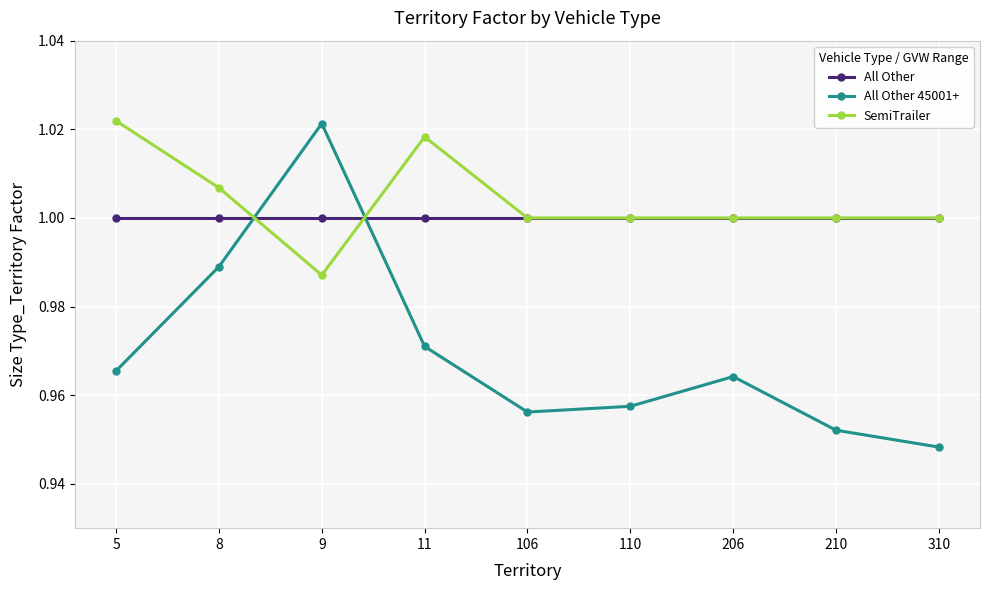

Is the value of All Other 45001+ at 310 greater than the value of All Other at 110?

No